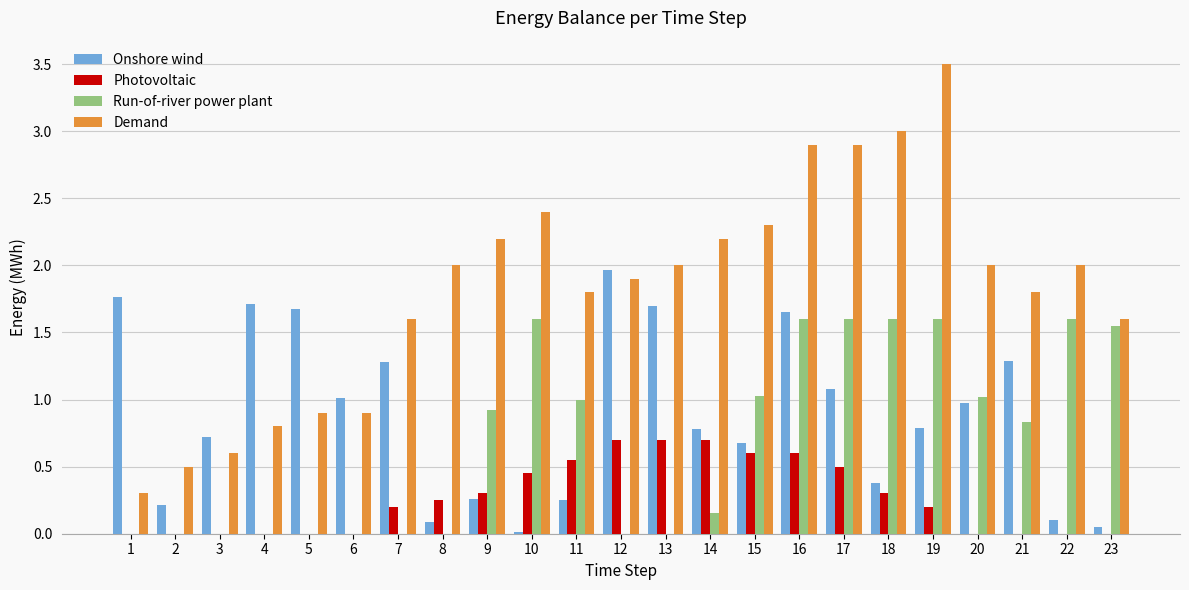

Read the Demand value at 17.

2.9